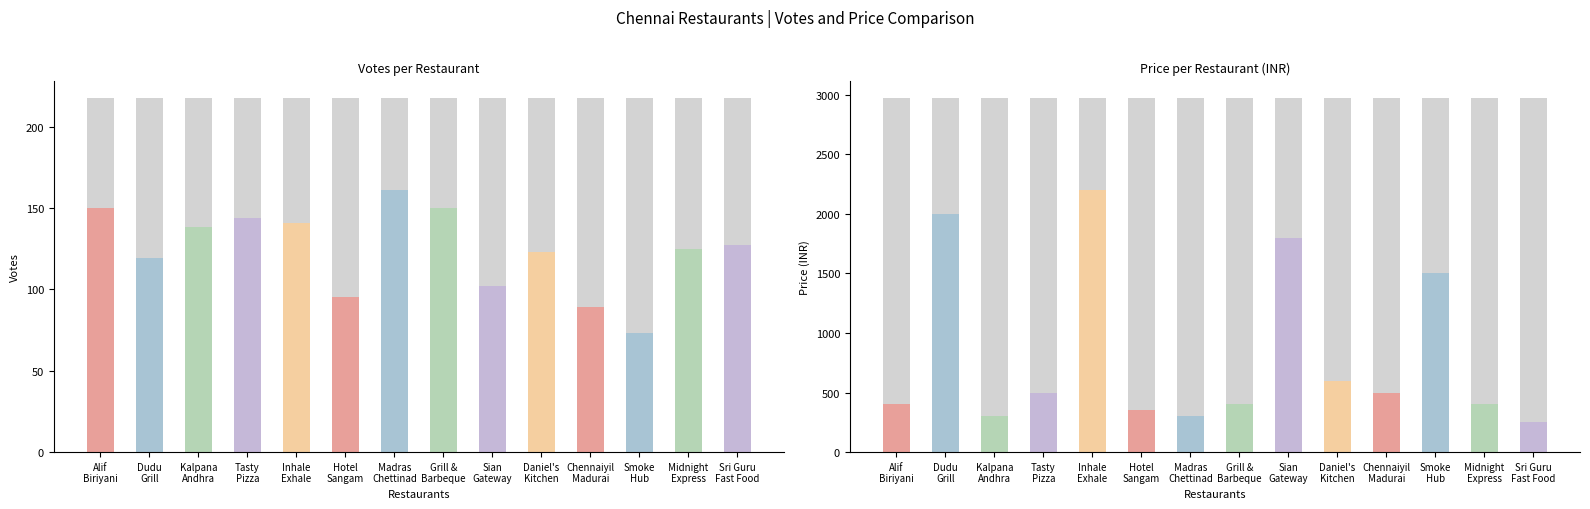

How many groups of bars are there?

14